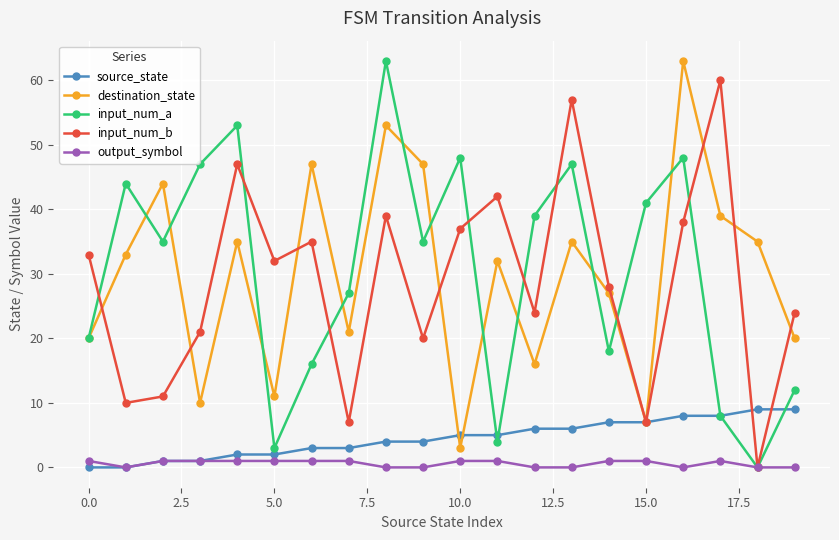

What are all the series names shown in the legend?

source_state, destination_state, input_num_a, input_num_b, output_symbol